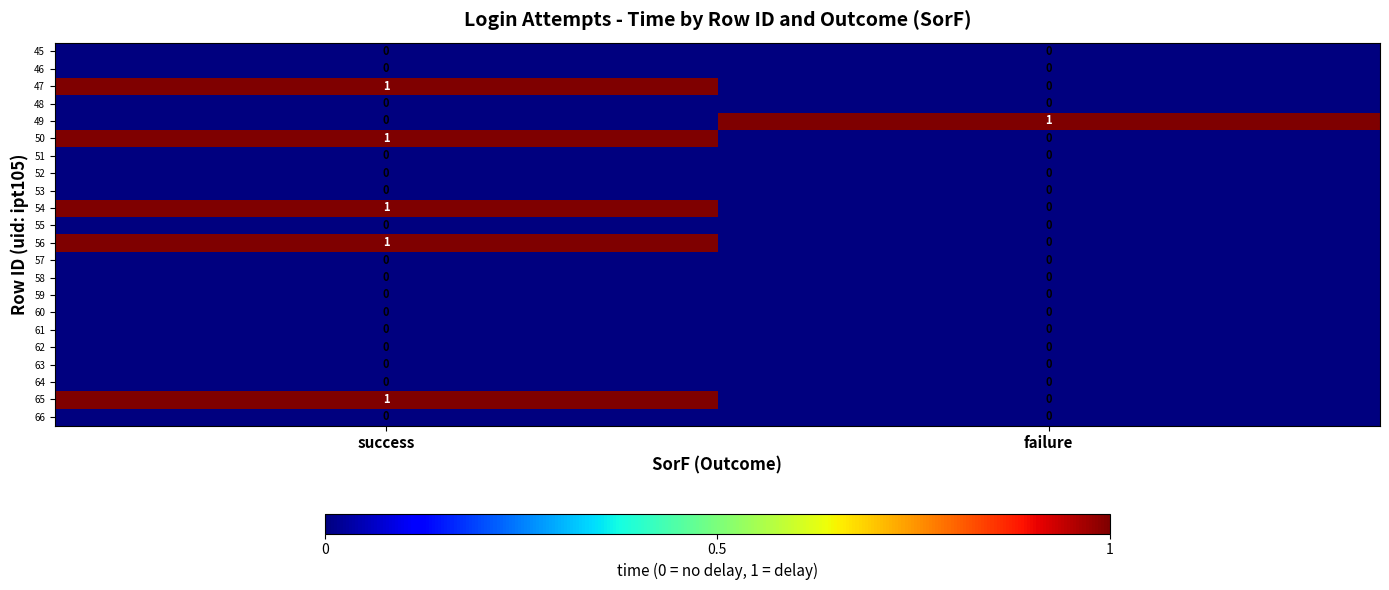

True or false: 54 has a value of 1 at success.

True